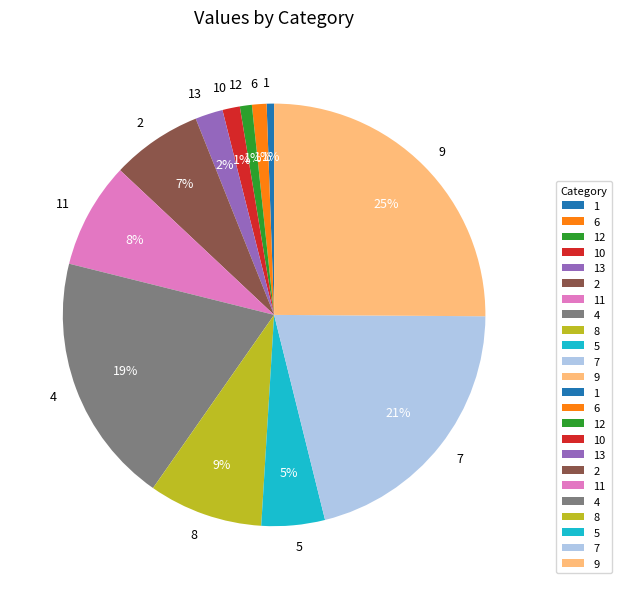

Between 6 and 8, which is larger?

8